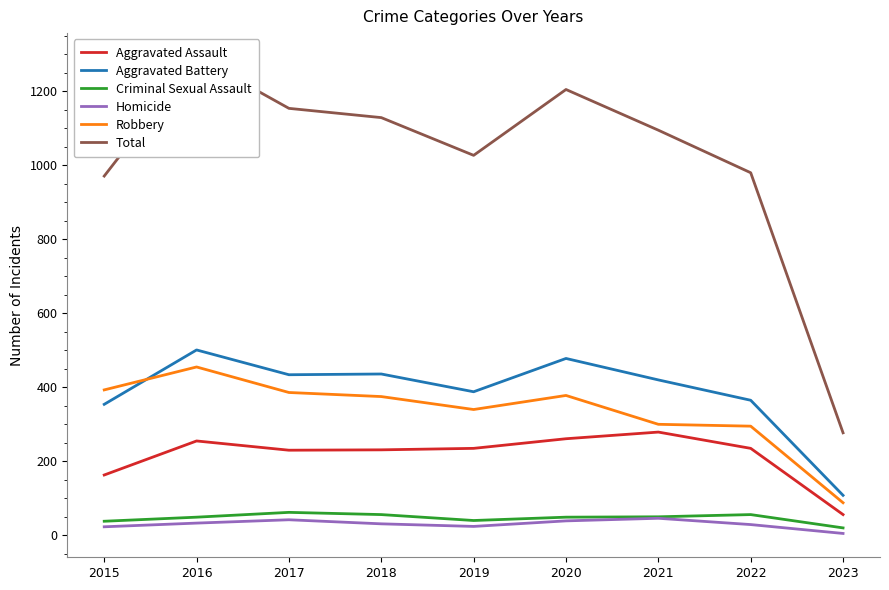

In Total, how many points are higher than both neighbors (excluding endpoints)?

2